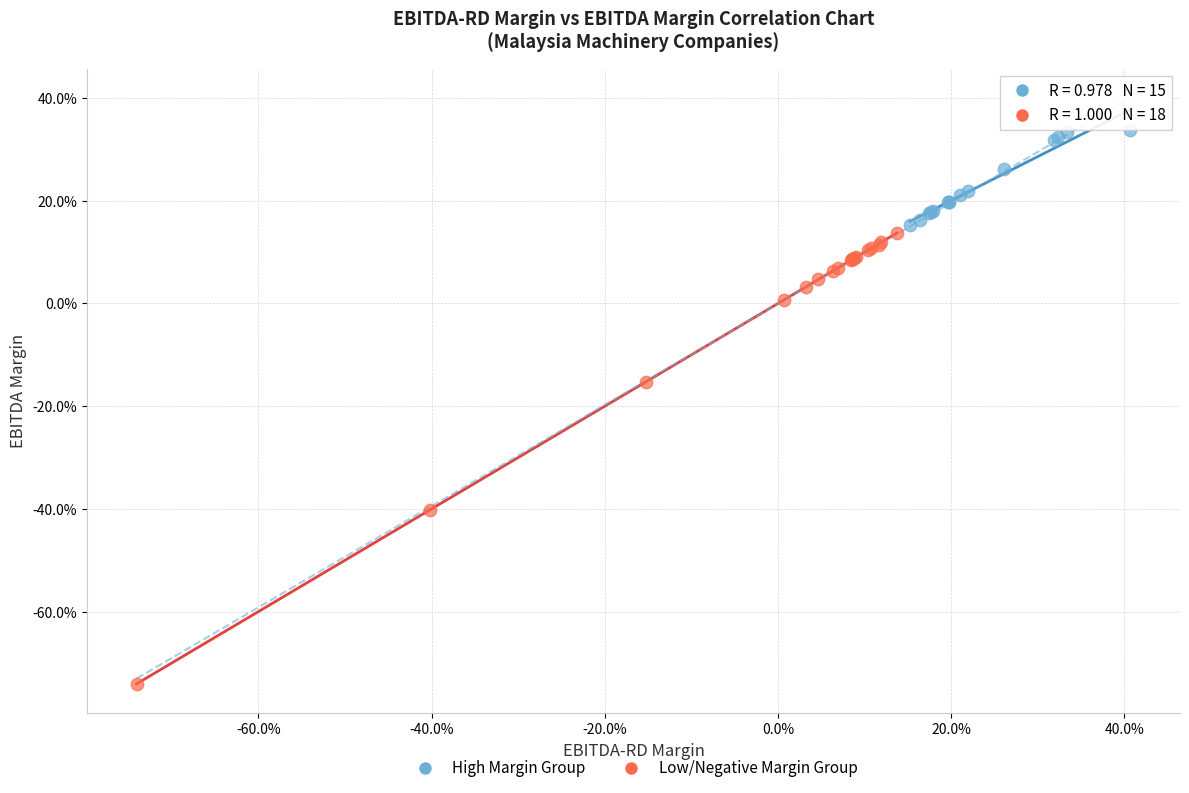

Which series has the largest Y range (max minus min)?

Low/Negative Margin Group